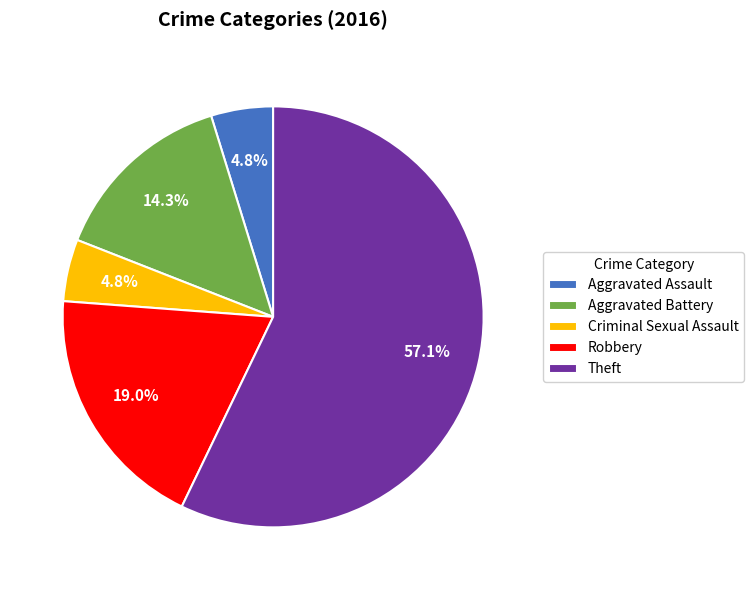

To the nearest percent, what is the average slice percentage?

20%